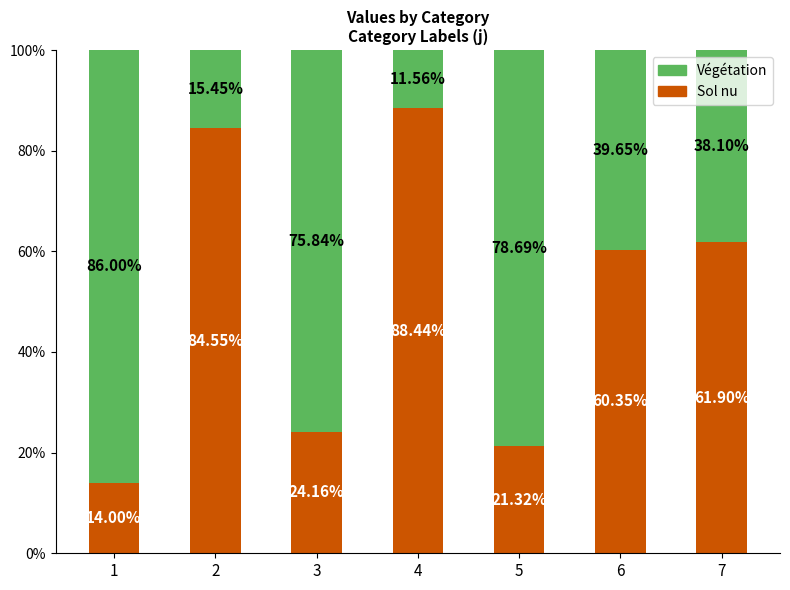

Are the bars horizontal?

No